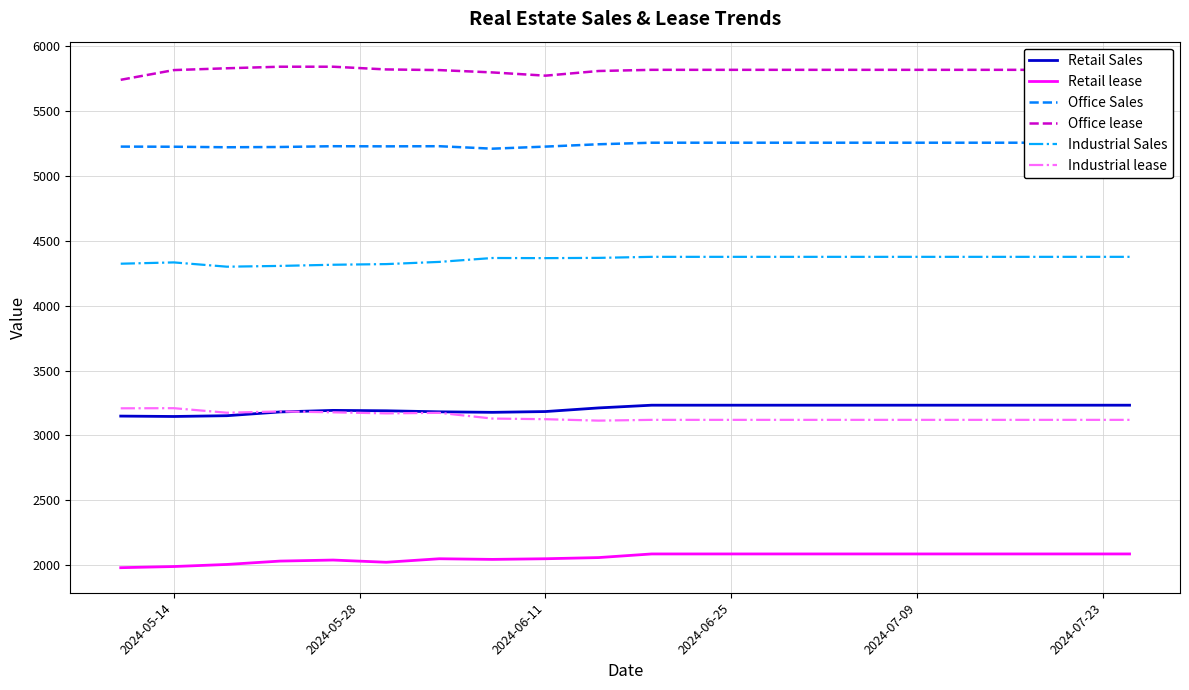

What is the lowest value of the Retail lease series?

1980